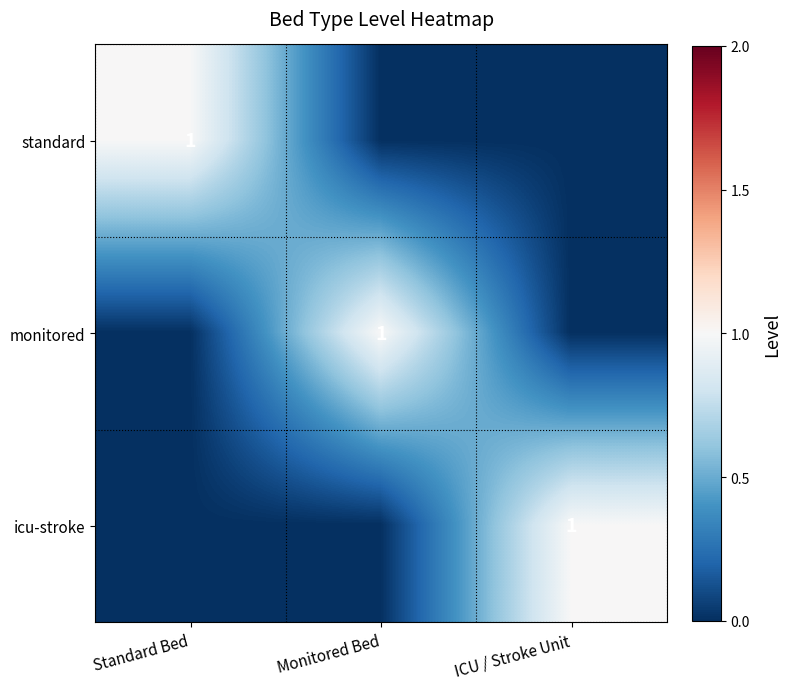

The monitored series shows 1 at Monitored Bed. True or false?

True